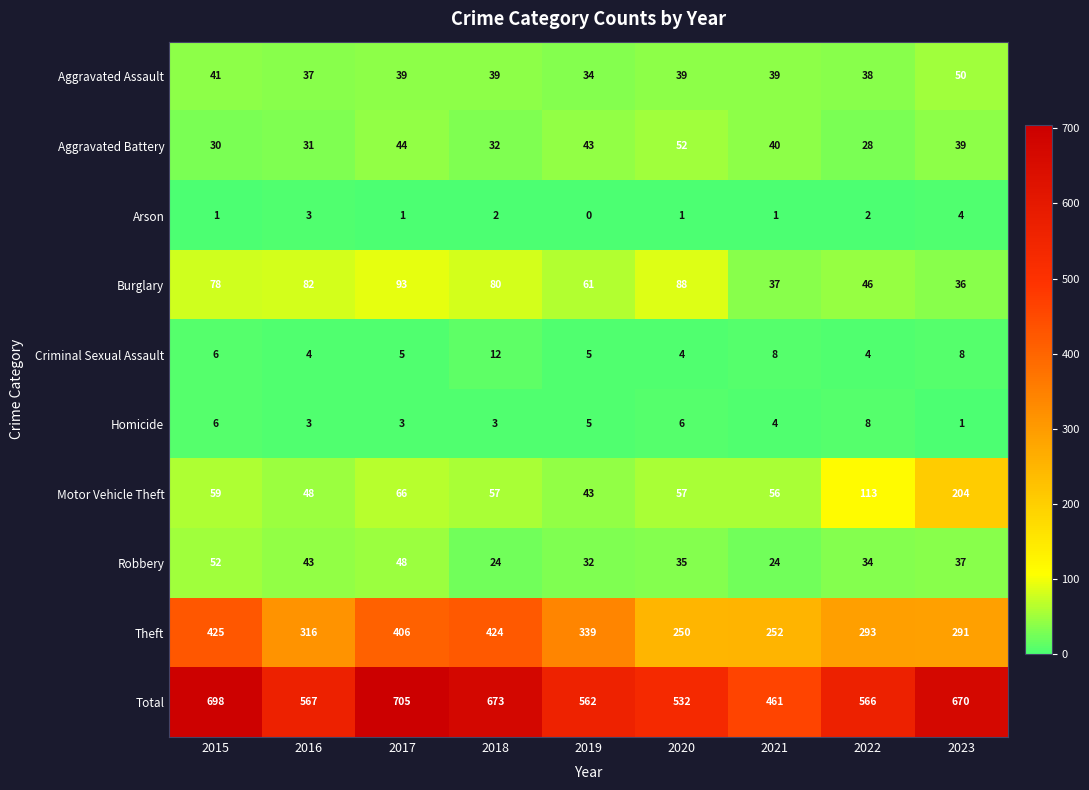

Between 2020 and 2022, which series saw the biggest shift?

Motor Vehicle Theft